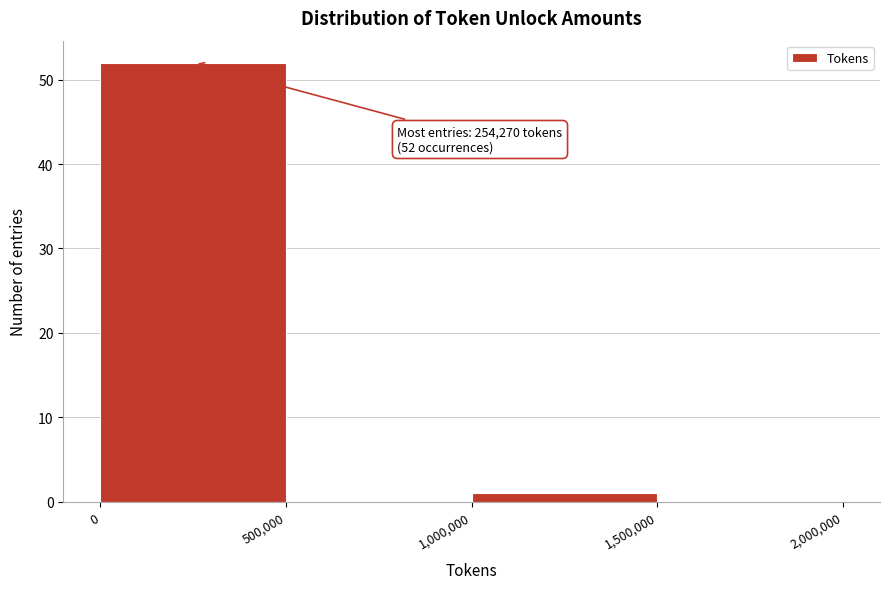

Which range on the x-axis has the tallest bar?

0 to 500,000